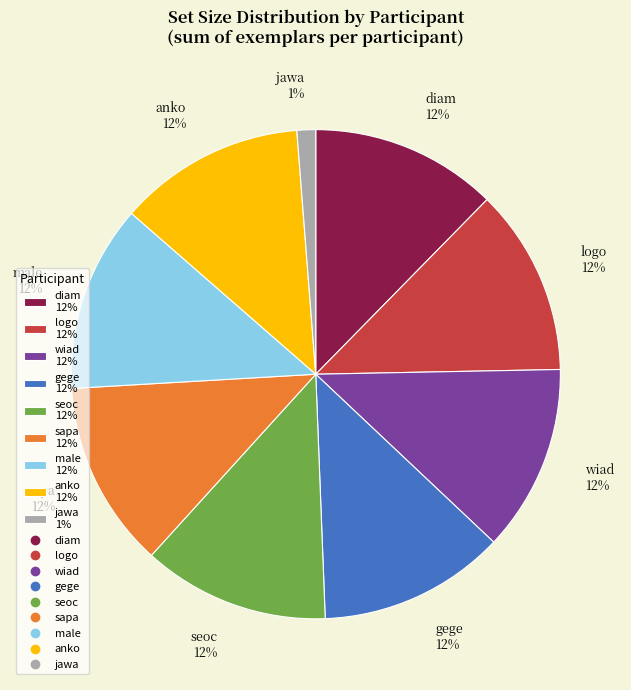

Does any single category account for the majority?

No